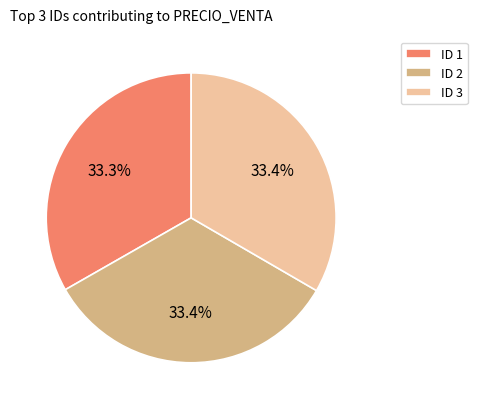

Do ID 2 and ID 1 together represent more than half of the pie?

Yes